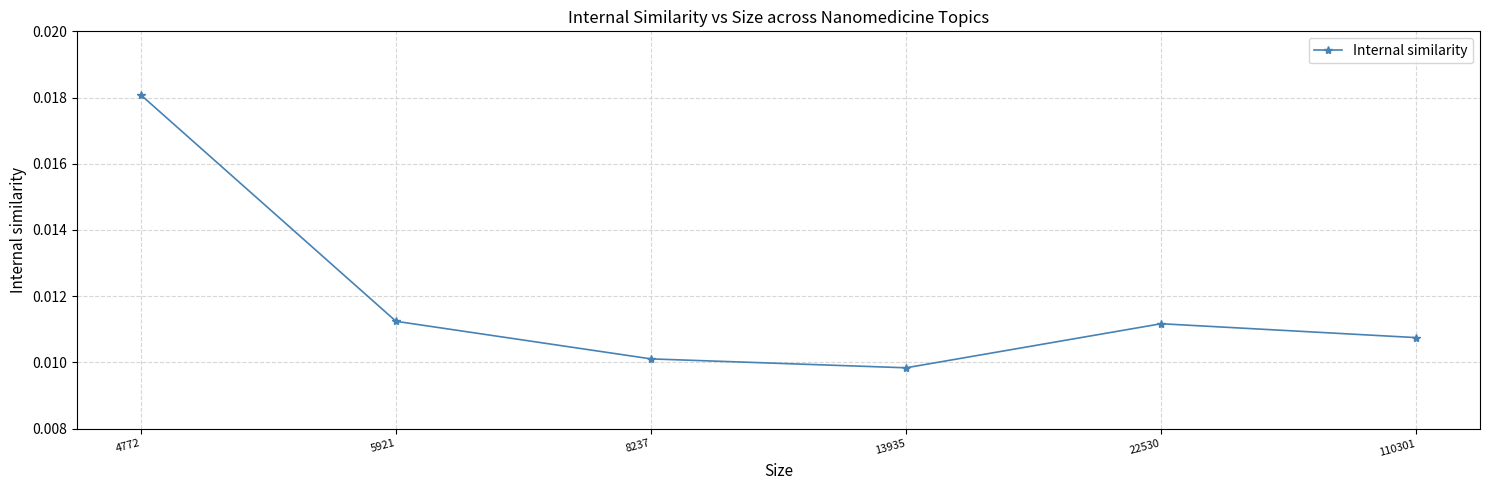

Where is the first local minimum?

13935